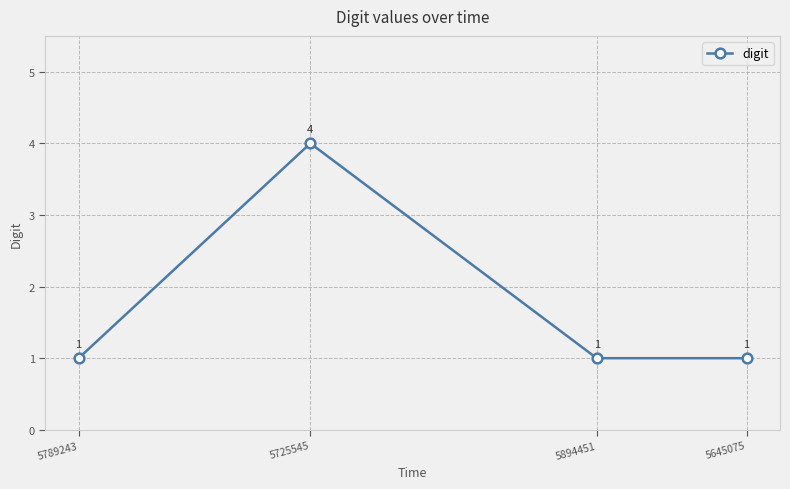

Read the value at 5725545.

4